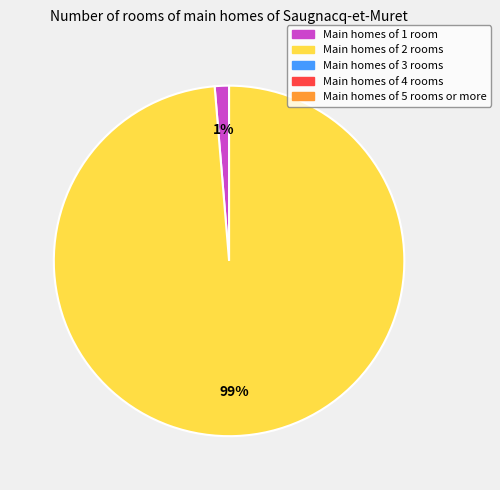

Count the number of slices in the pie.

2